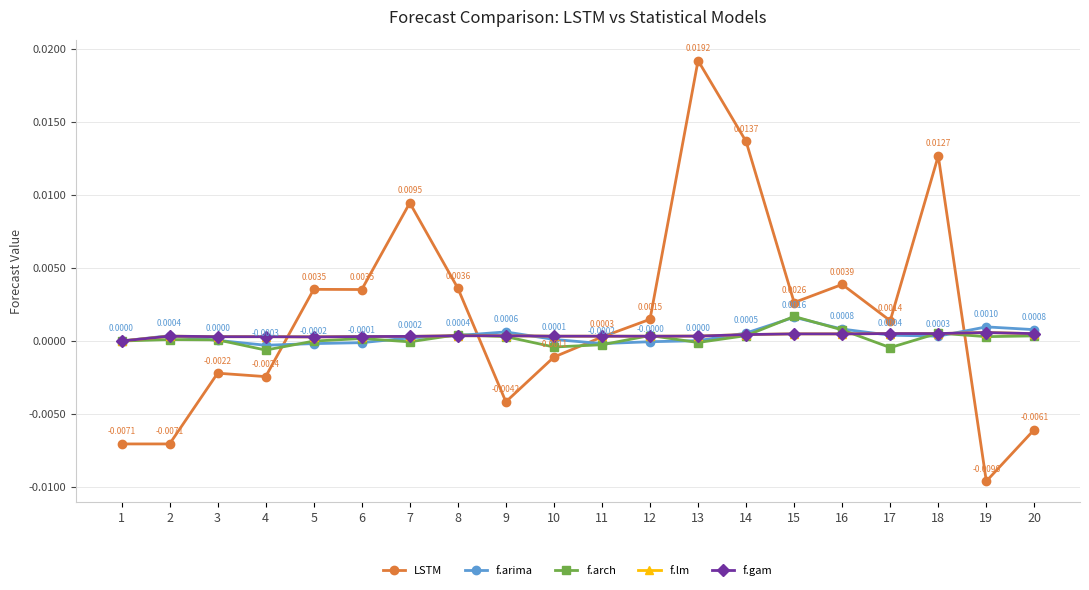

Between 9 and 13, which series saw the biggest shift?

LSTM